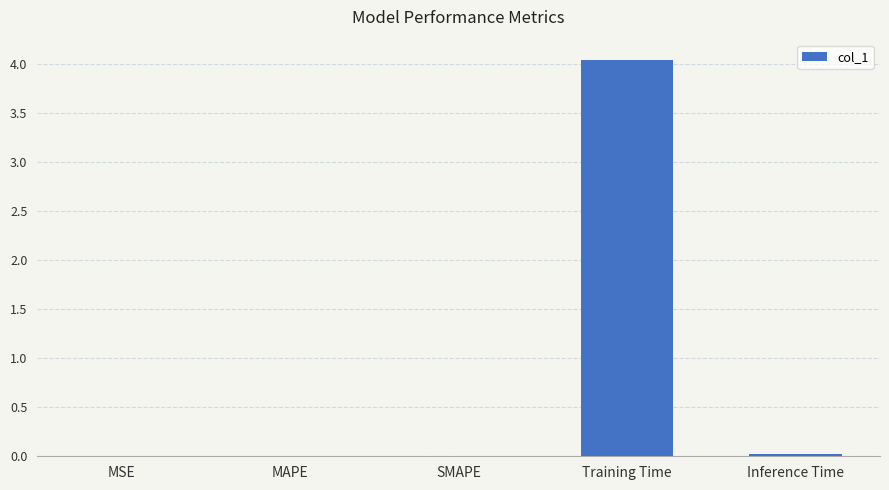

What is the sum of all values?

4.1